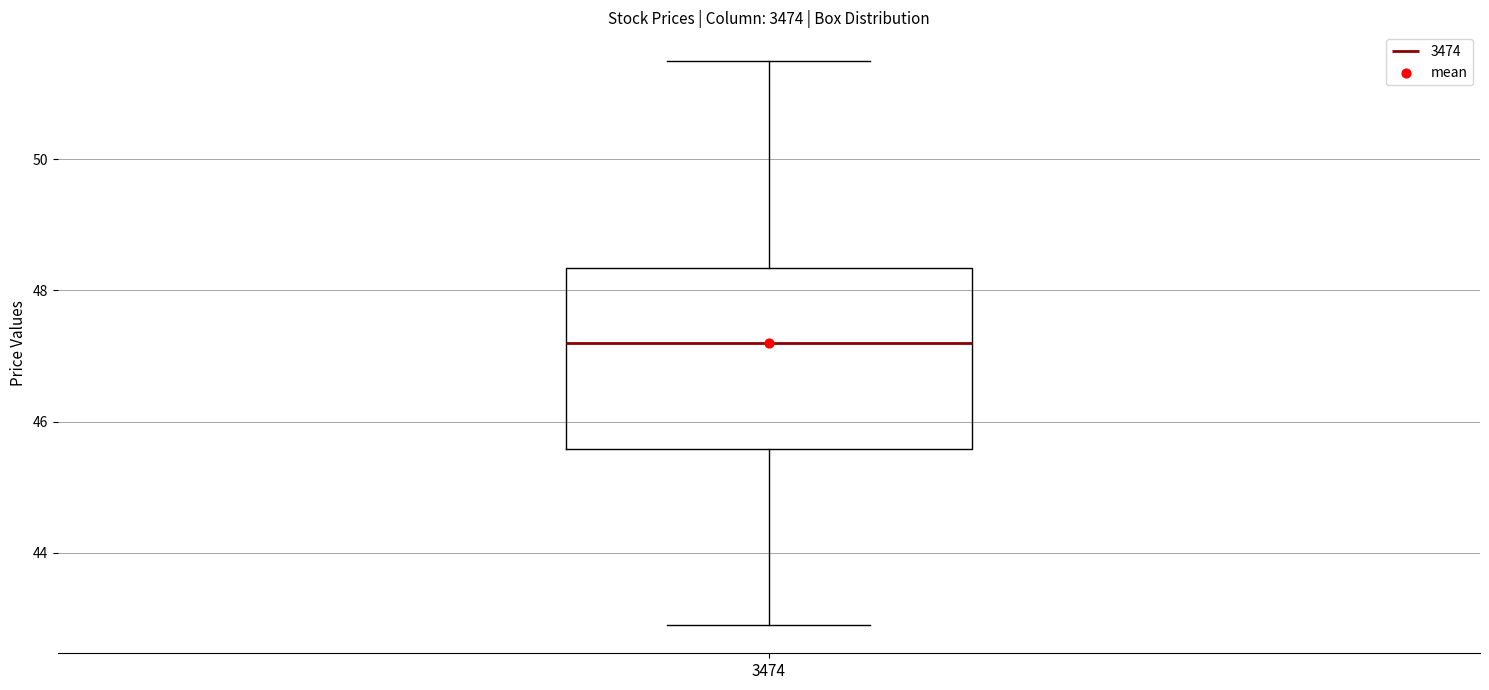

Transcribe this box plot: give where the median line is, the range the box spans, and where the two whiskers end, as read against the y-axis. The values are not printed on the chart, so give them approximately, as read against the axis.

median 47.2, box 45.6 to 48.4, whiskers 43.0 to 51.6